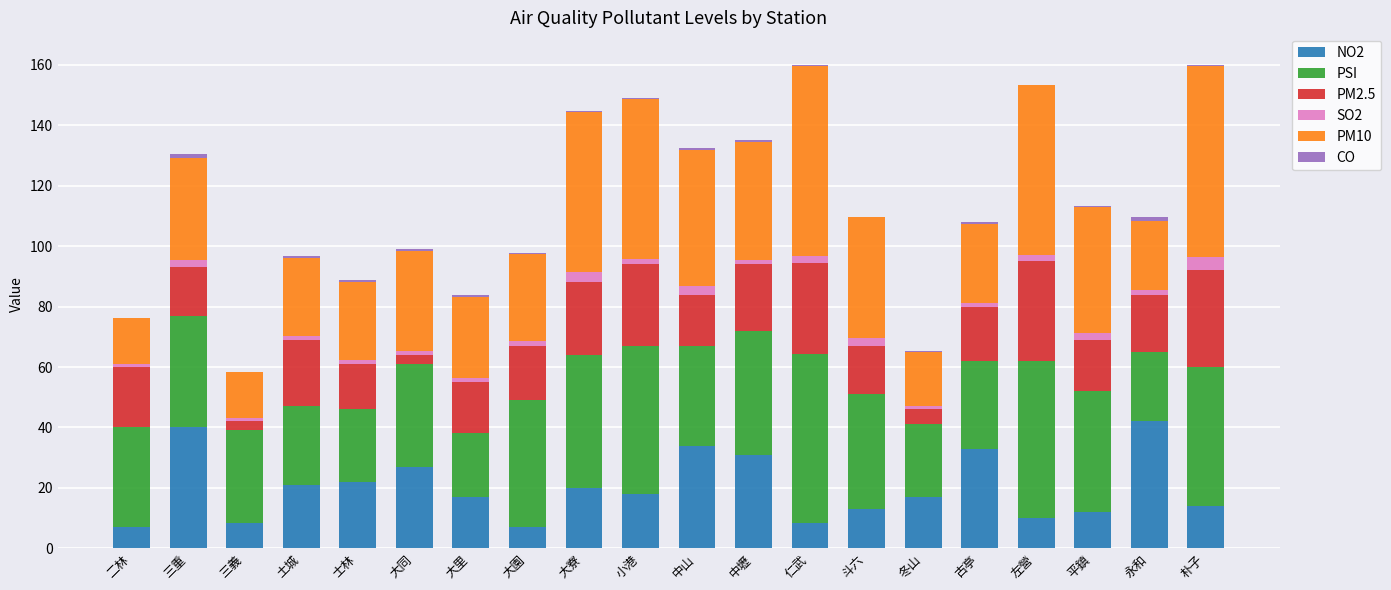

True or false: NO2 has a value of 20.0 at 大寮.

True